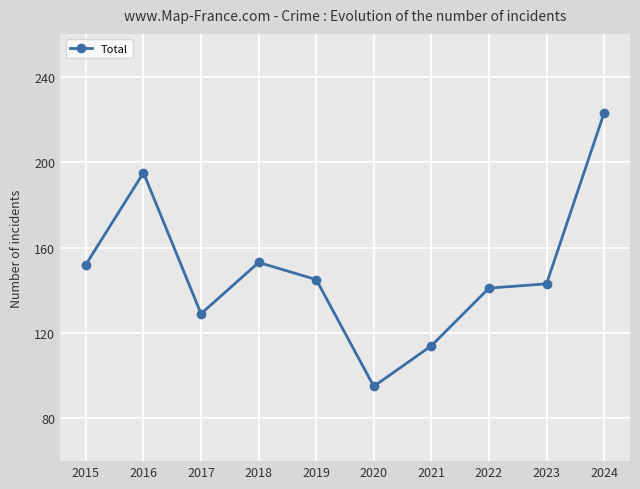

What is the ratio of the value at 2023 to the value at 2017?

1.1